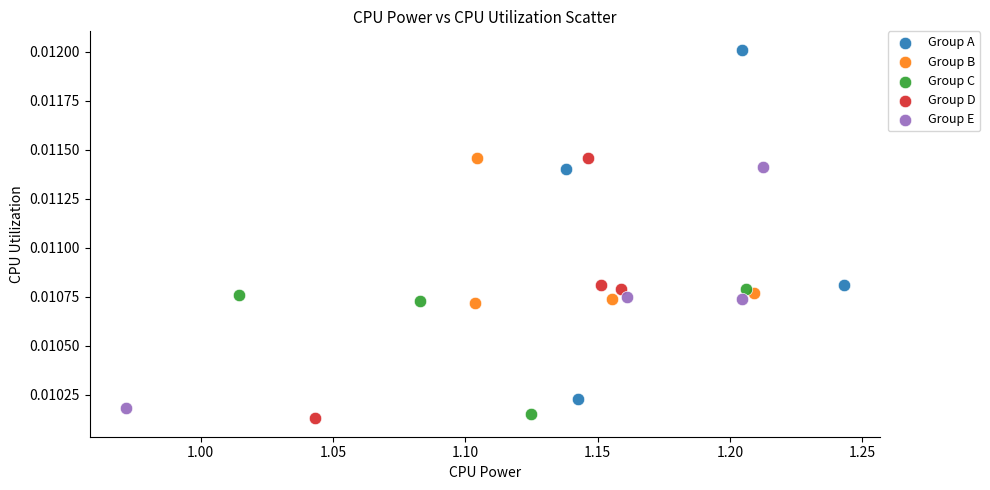

Which series has the largest Y range (max minus min)?

Group A